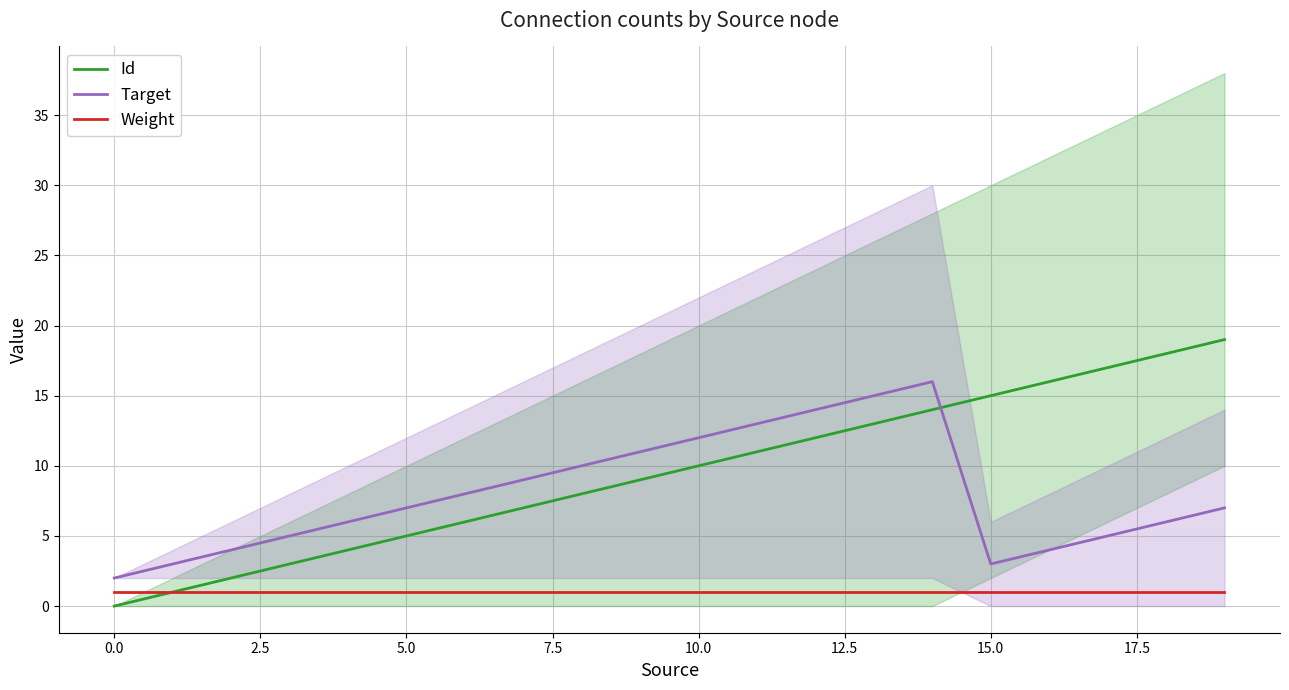

What is the spread (max minus min) of values at 17?

16